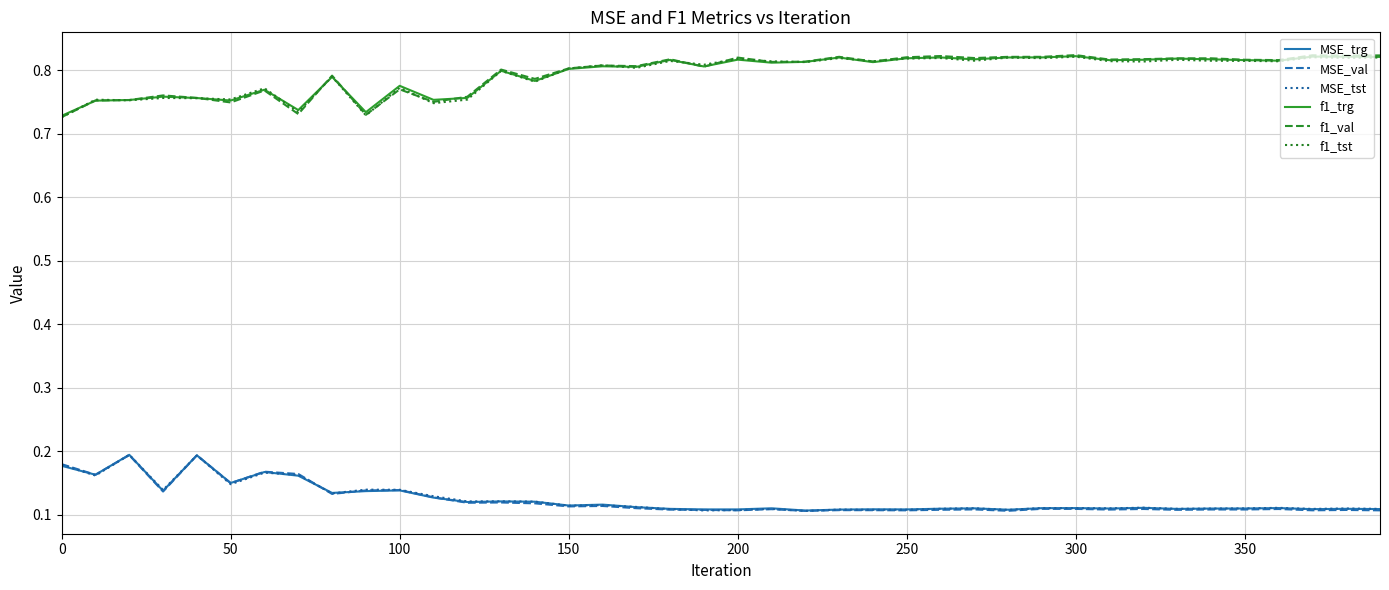

True or false: f1_trg and MSE_trg cross at least once.

False